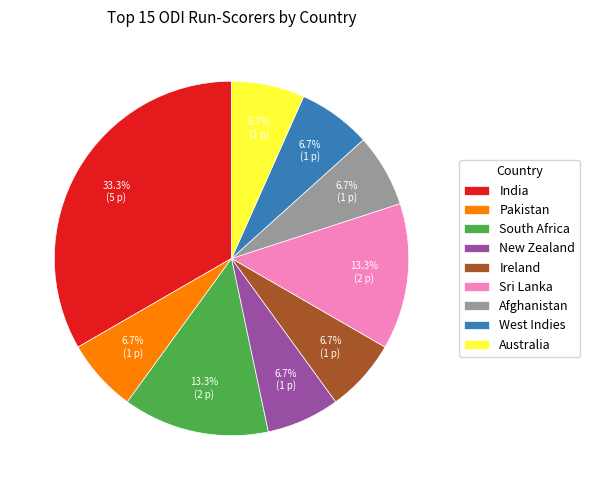

How many slices are in this pie chart?

9